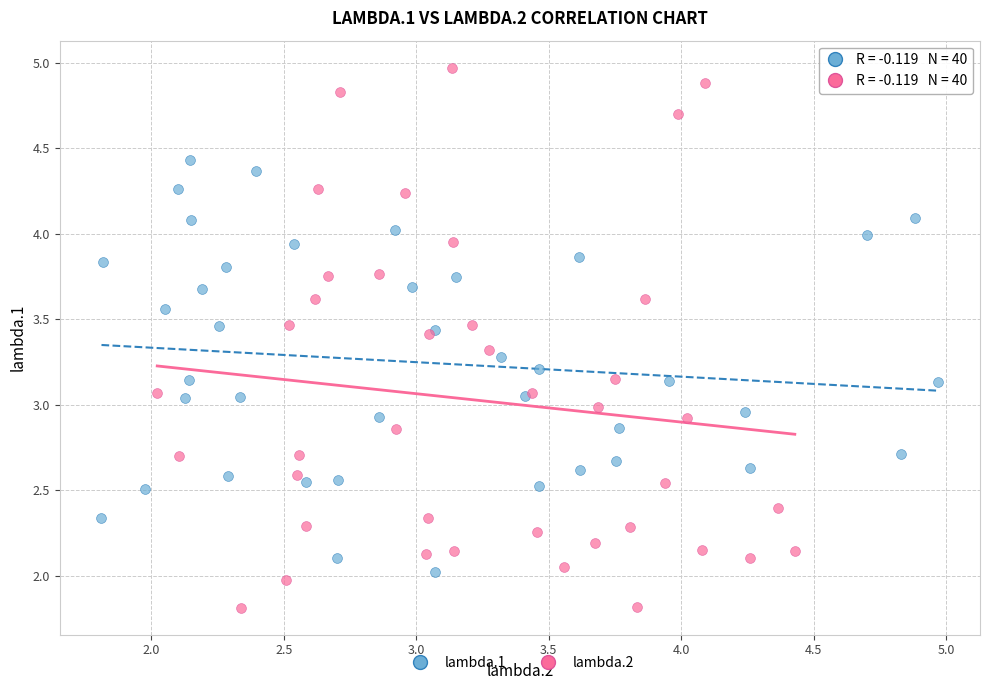

Which series contains the highest Y value?

lambda.2